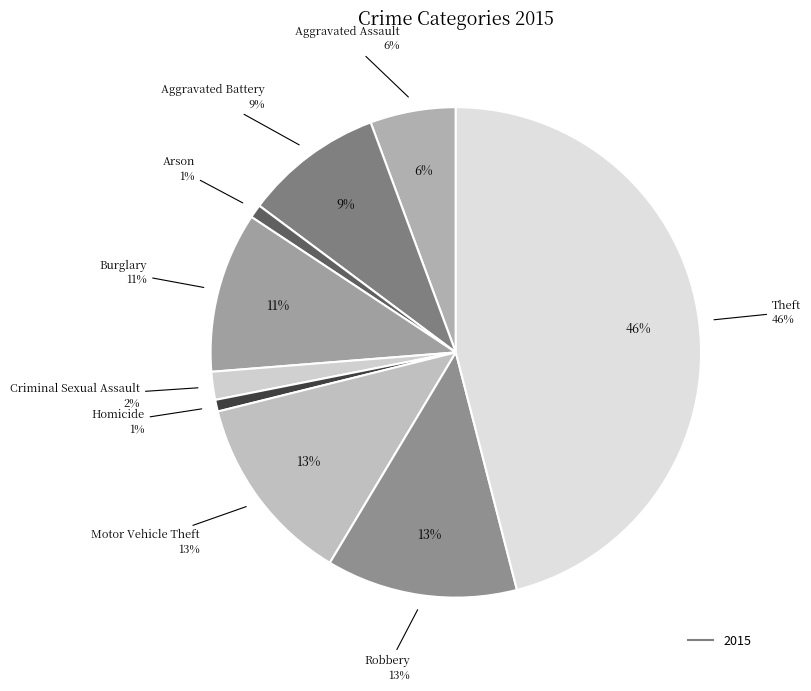

Is there any slice that represents more than half of the pie?

No